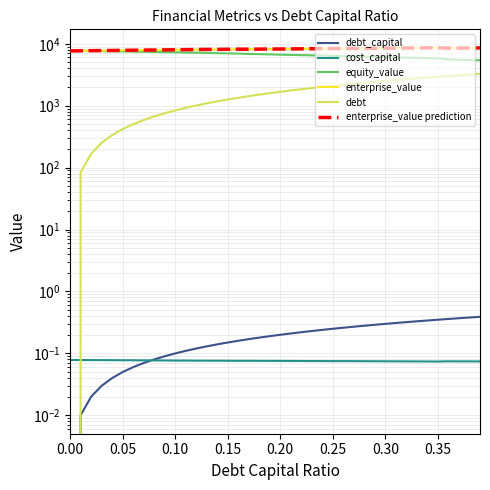

True or false: debt_capital has a value of 0.1 at 0.15.

False